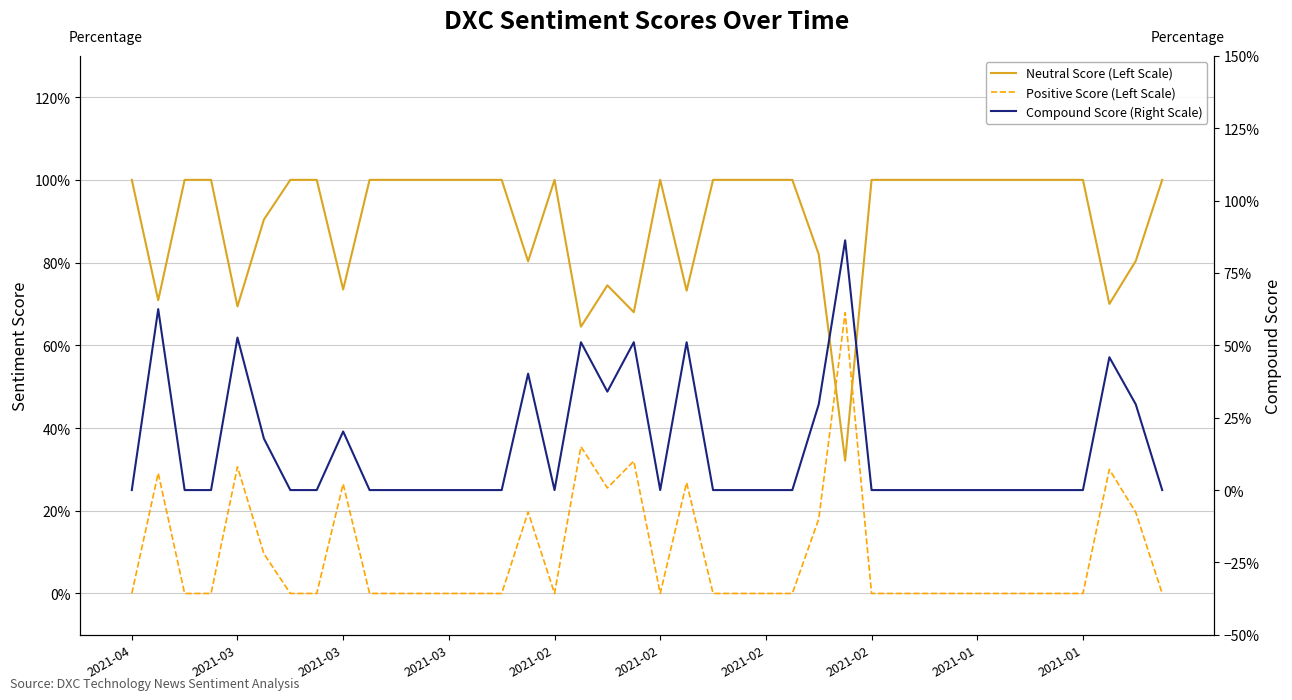

Which series changed the most between 2021-03 and 20?

Compound Score (Right Scale)